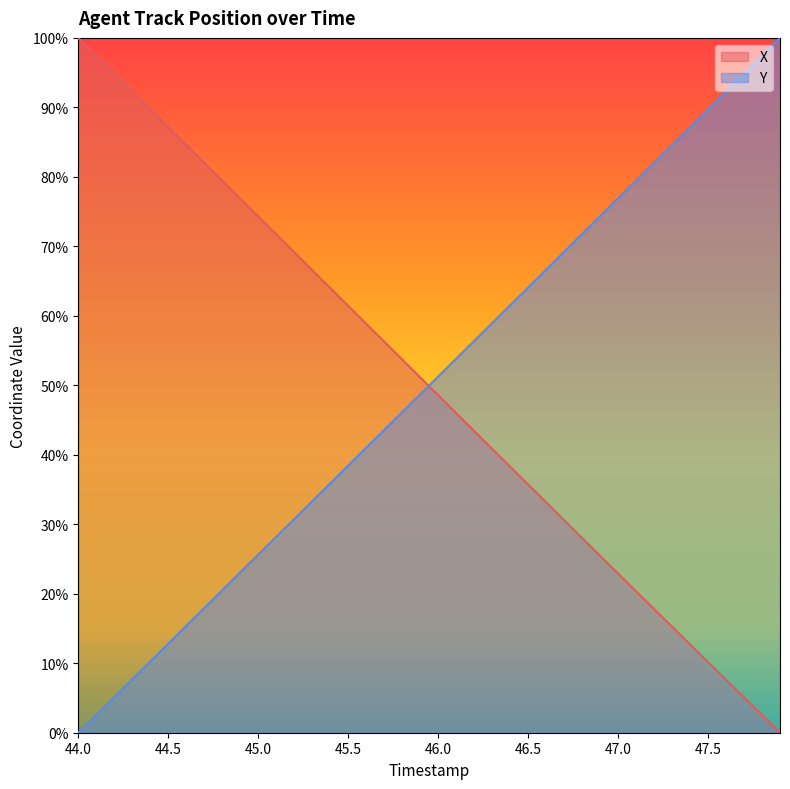

Reading left to right, what are all the values shown in this chart?

X: 100.0	97.4	94.9	92.3	89.7	87.2	84.6	82.0	79.4	76.9	74.3	71.7	69.2	66.6	64.0	61.4	58.9	56.3	53.7	51.1	48.6	46.0	43.4	40.8	38.3	35.7	33.2	30.6	28.0	25.5	22.9	20.4	17.8	15.3	12.7	10.2	7.6	5.1	2.5	0.0
Y: 0.0	2.6	5.1	7.7	10.3	12.8	15.4	17.9	20.5	23.1	25.6	28.2	30.8	33.3	35.9	38.4	41.0	43.6	46.1	48.7	51.3	53.8	56.4	59.0	61.5	64.1	66.6	69.2	71.8	74.3	76.9	79.5	82.0	84.6	87.2	89.7	92.3	94.9	97.4	100.0